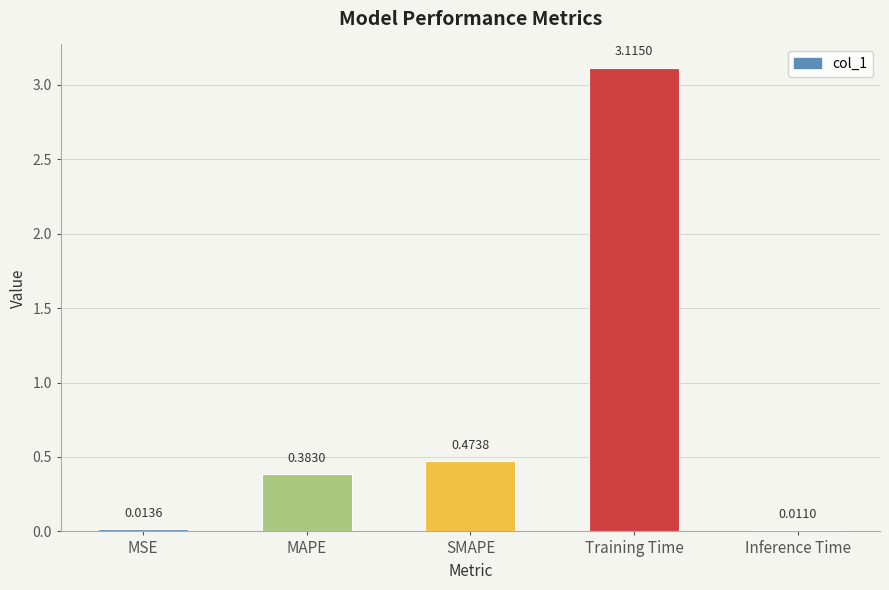

What is the sum of all values?

4.0